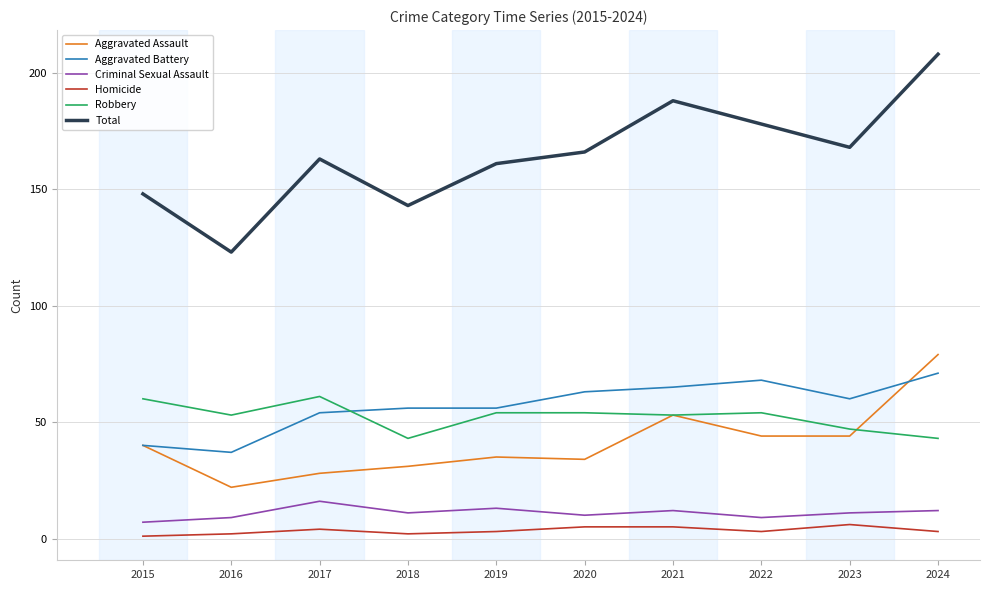

Reading left to right, extract all data points from this chart.

Aggravated Assault: 40	22	28	31	35	34	53	44	44	79
Aggravated Battery: 40	37	54	56	56	63	65	68	60	71
Criminal Sexual Assault: 7	9	16	11	13	10	12	9	11	12
Homicide: 1	2	4	2	3	5	5	3	6	3
Robbery: 60	53	61	43	54	54	53	54	47	43
Total: 148	123	163	143	161	166	188	178	168	208